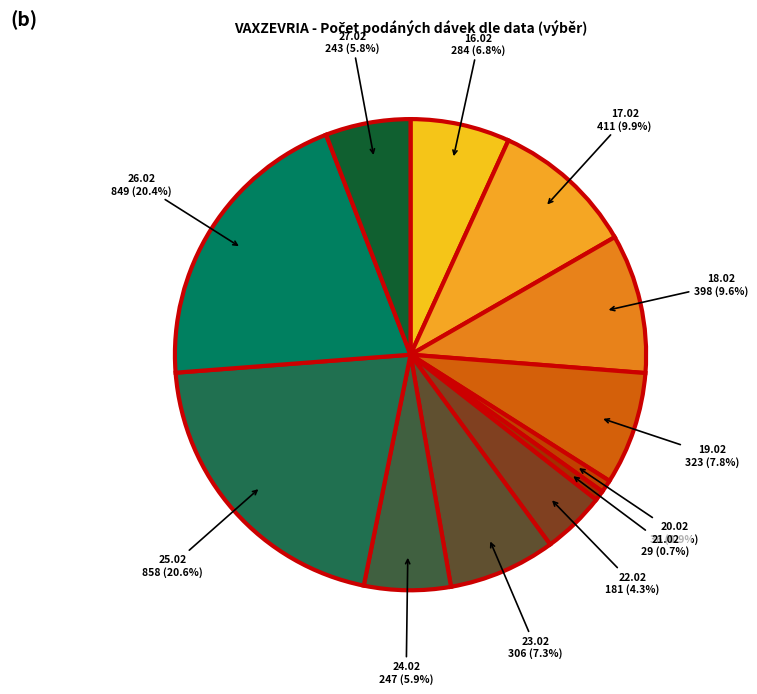

To the nearest percent, what is the average slice percentage?

8%